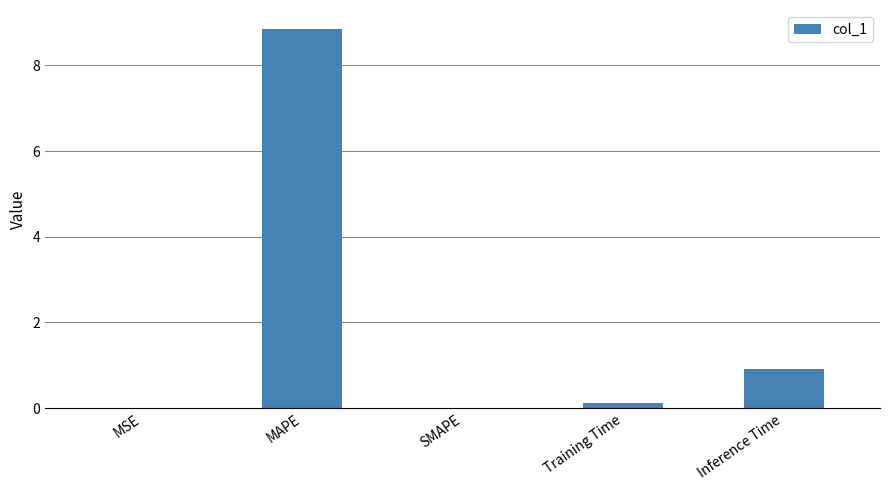

Which has a higher value, Inference Time or SMAPE?

Inference Time